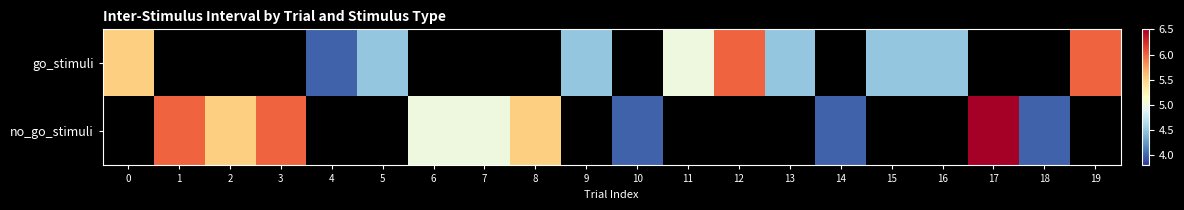

At 16, list the series in order from largest to smallest.

go_stimuli, no_go_stimuli